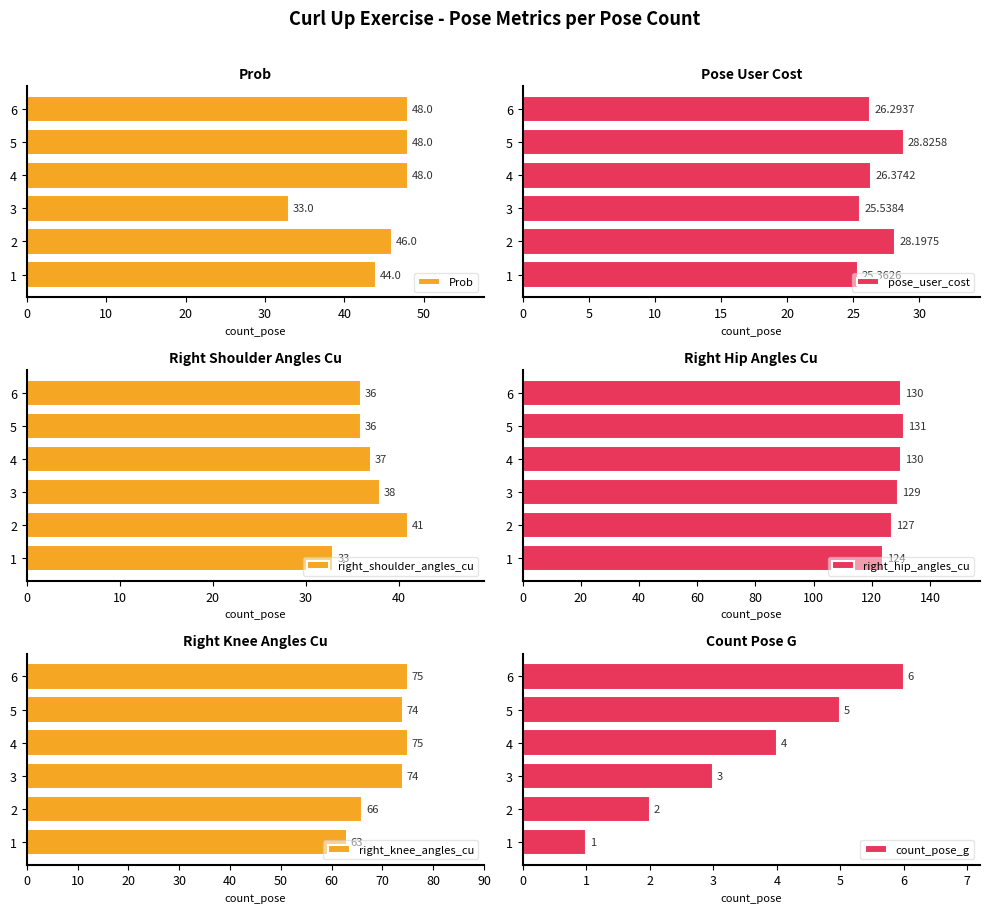

Reading left to right, transcribe all the data shown in this chart.

Prob: 44.0	46.0	33.0	48.0	48.0	48.0
pose_user_cost: 25.4	28.2	25.5	26.4	28.8	26.3
right_shoulder_angles_cu: 33.0	41.0	38.0	37.0	36.0	36.0
right_hip_angles_cu: 124.0	127.0	129.0	130.0	131.0	130.0
right_knee_angles_cu: 63.0	66.0	74.0	75.0	74.0	75.0
count_pose_g: 1.0	2.0	3.0	4.0	5.0	6.0